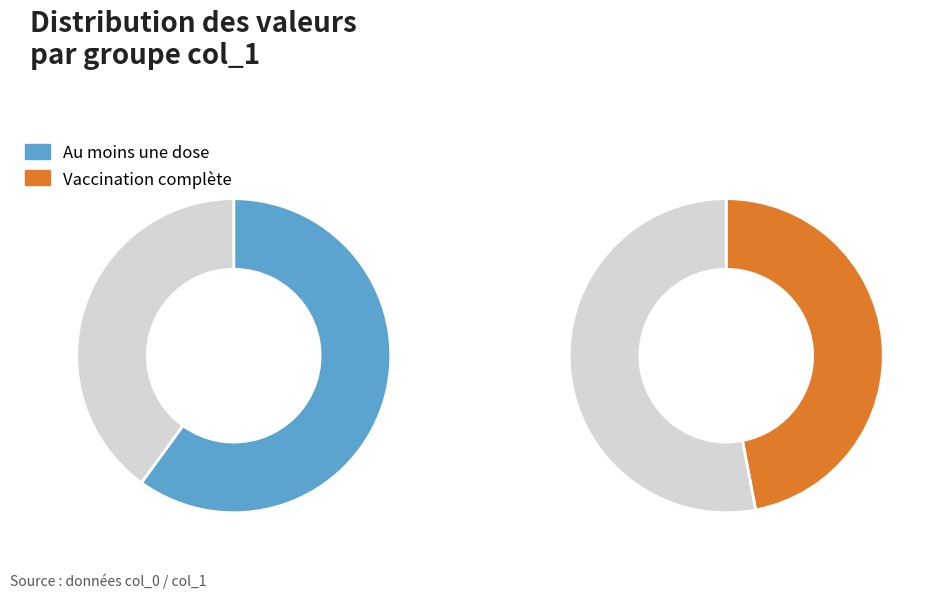

Does 2 represent more than half of the total?

No